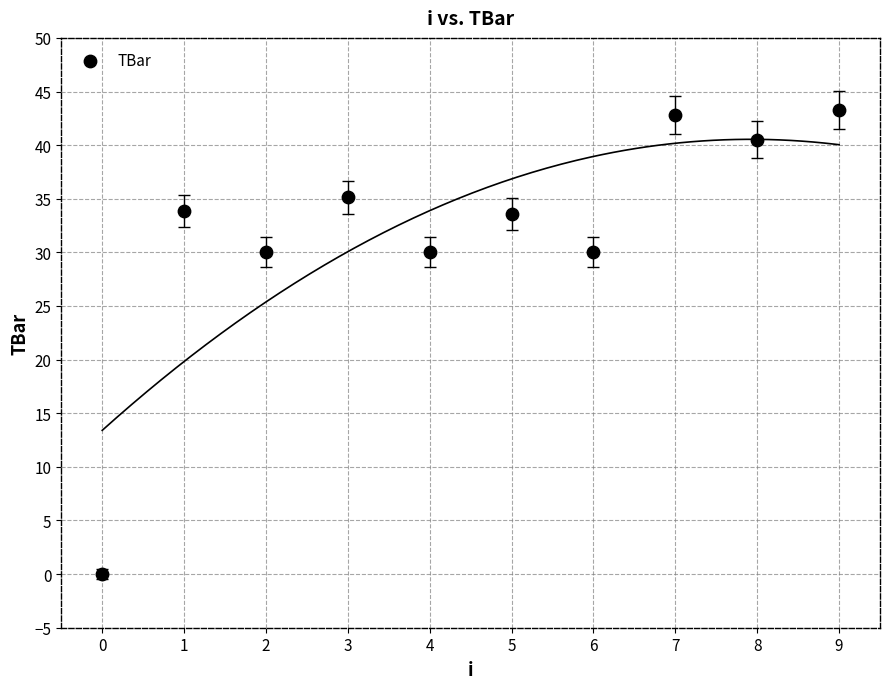

What is the range of Y values (max minus min)?

43.3